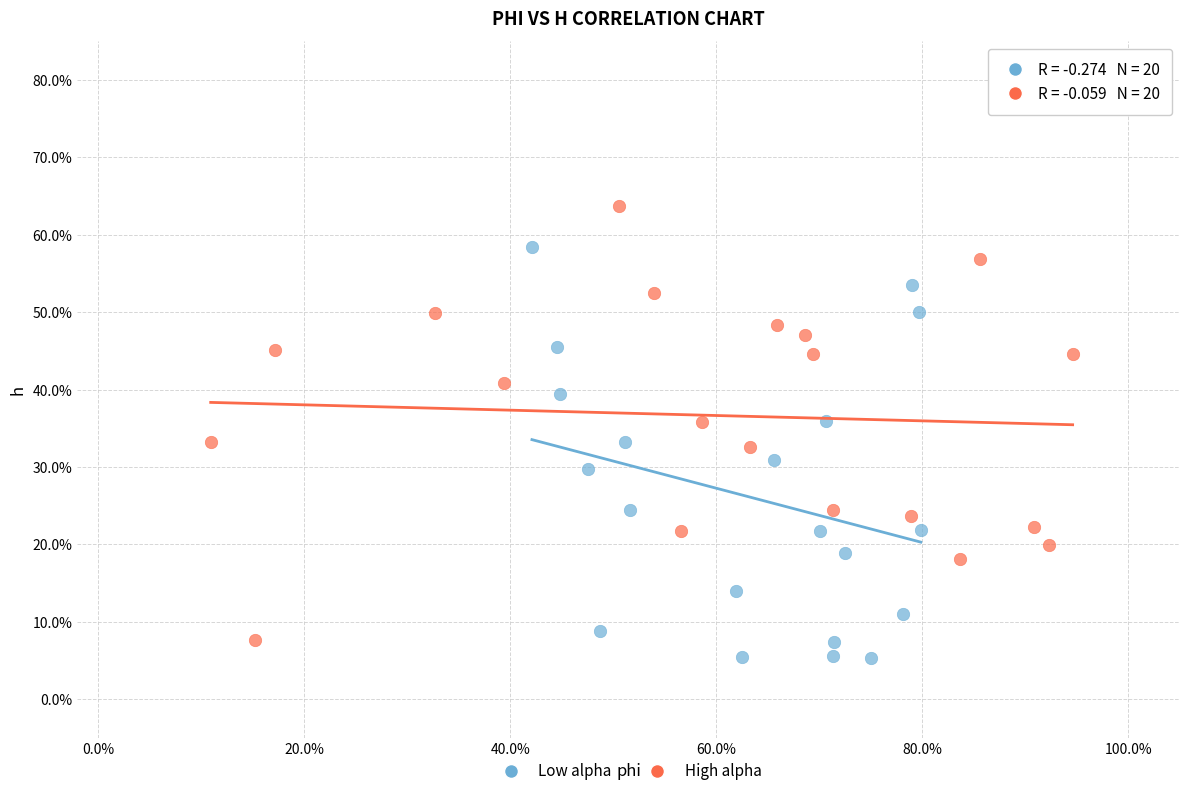

What are all the series names shown in the legend?

Low alpha, High alpha